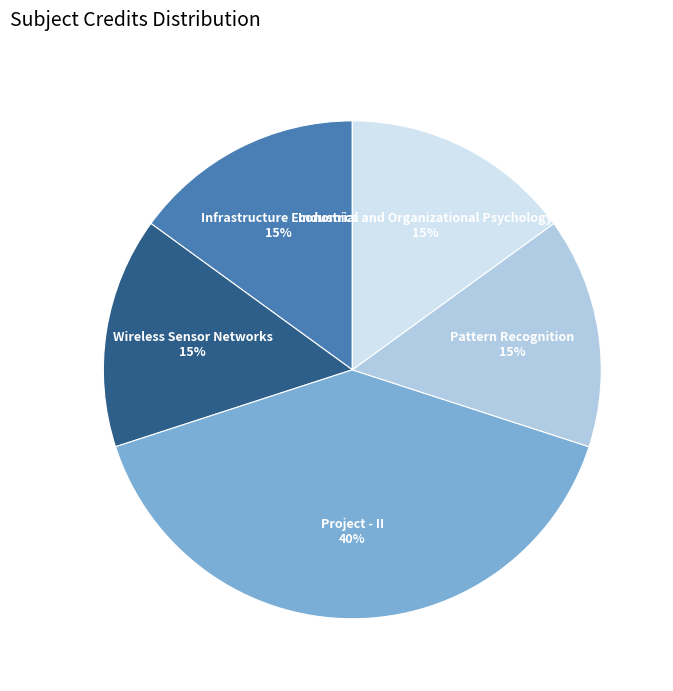

Is there any slice that represents more than half of the pie?

No